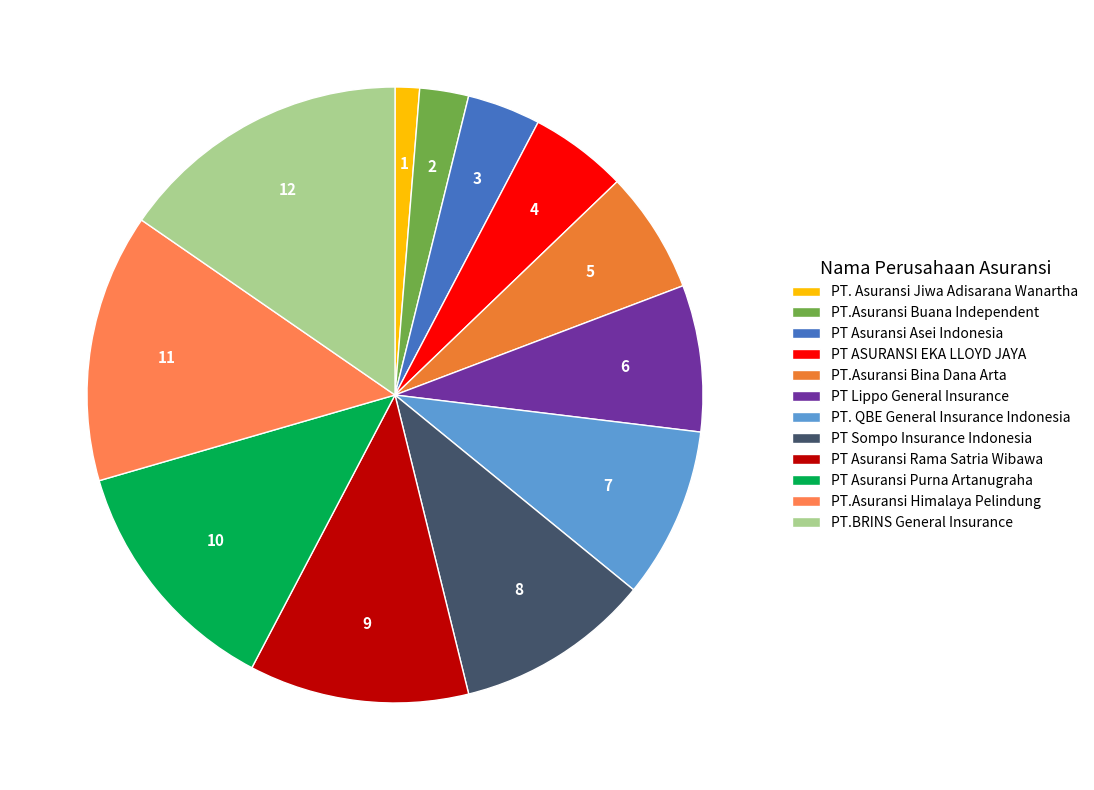

The PT.Asuransi Buana Independent slice represents 3% of the pie. True or false?

True